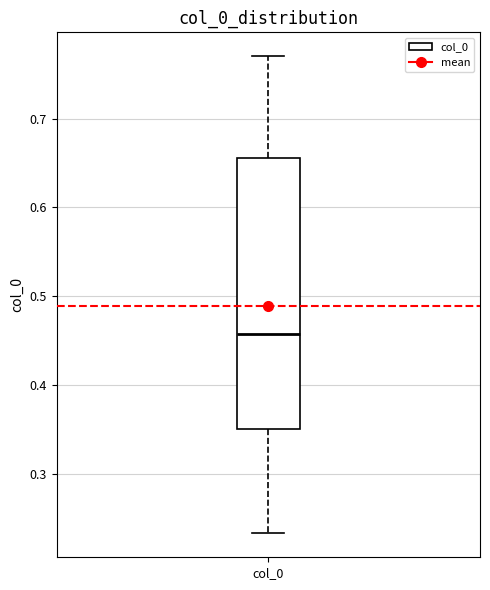

Transcribe this box plot: give where the median line is, the range the box spans, and where the two whiskers end, as read against the y-axis. The values are not printed on the chart, so give them approximately, as read against the axis.

median 0.46, box 0.35 to 0.66, whiskers 0.23 to 0.77